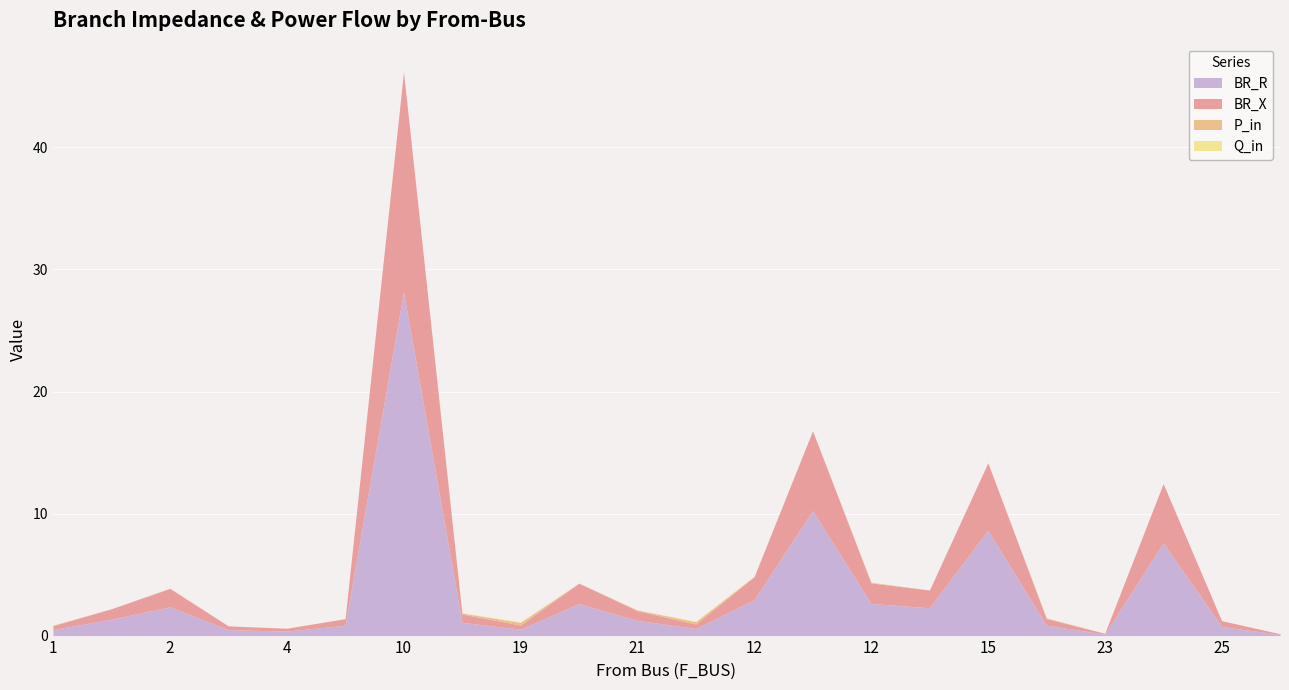

At which category is the sum across all series the highest?

10